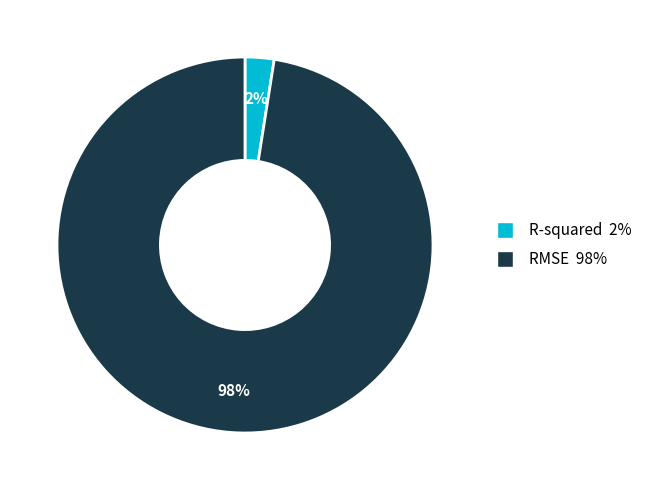

True or false: R-squared accounts for 2% of the total.

True